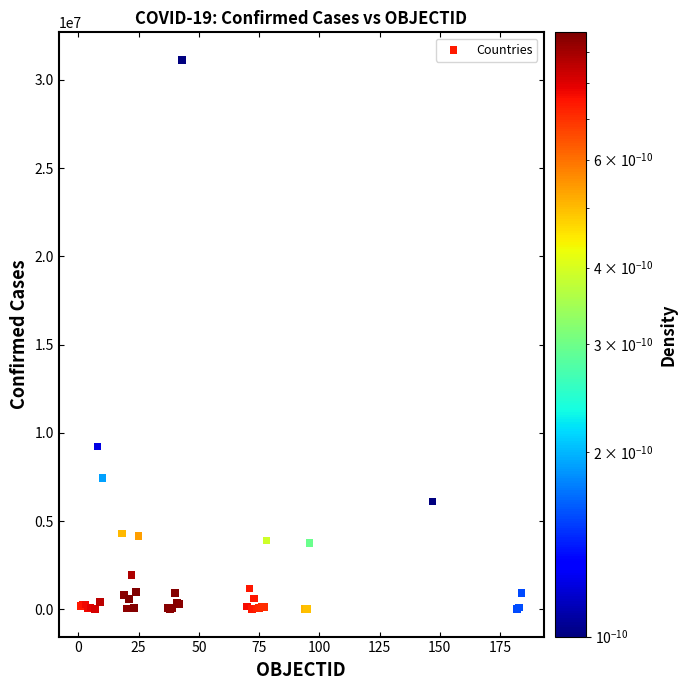

What Y value in the scatter plot is closest to 15572448?

9230573